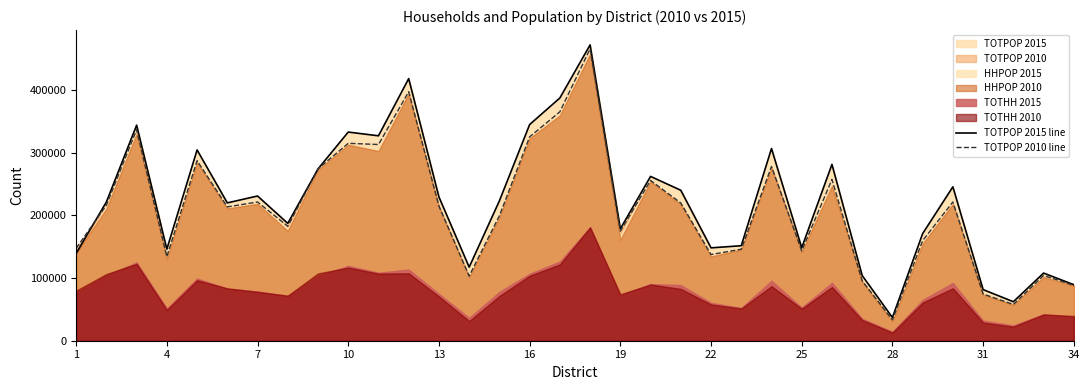

The value of TOTPOP 2010 line at 7 is 221210. True or false?

True